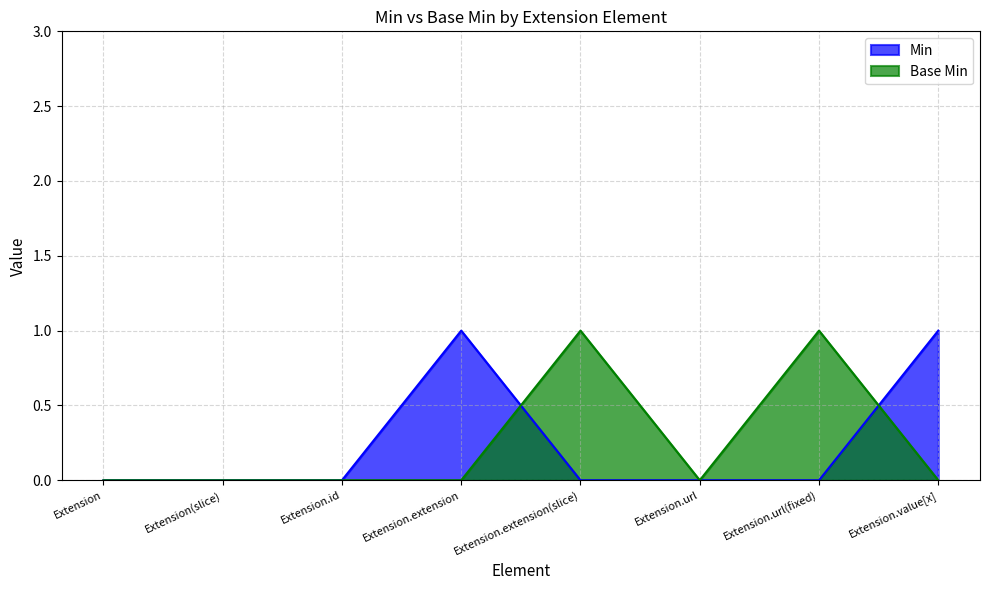

Reading left to right, extract all data points from this chart.

Min: 0	0	0	1	0	0	0	1
Base Min: 0	0	0	0	1	0	1	0